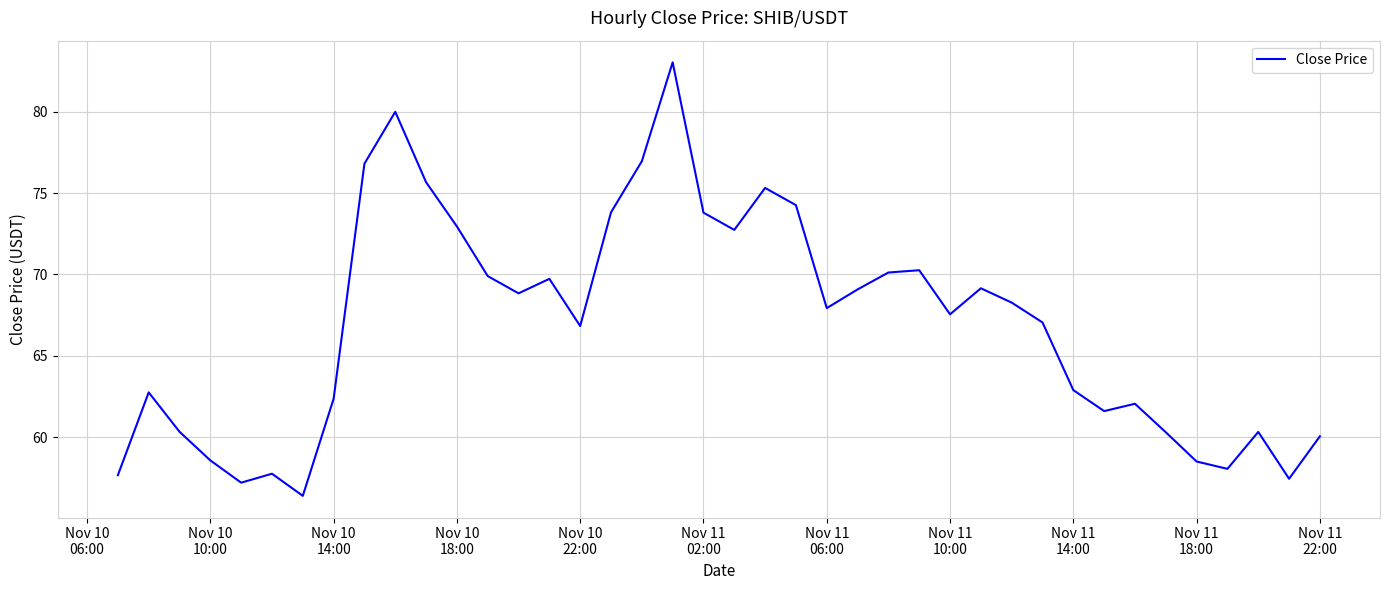

How many interior local peaks (higher than both neighbors) does the data have?

10